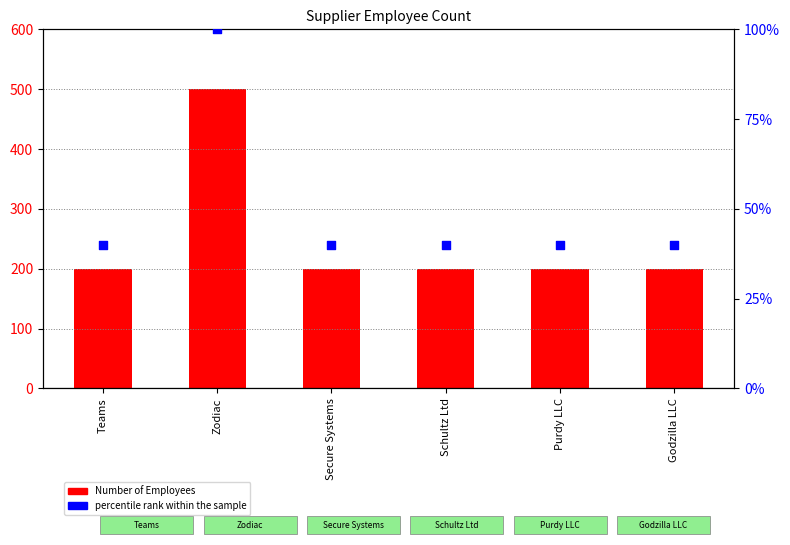

Is the value of Number of Employees at Secure Systems greater than the value of percentile rank within the sample at Teams?

Yes